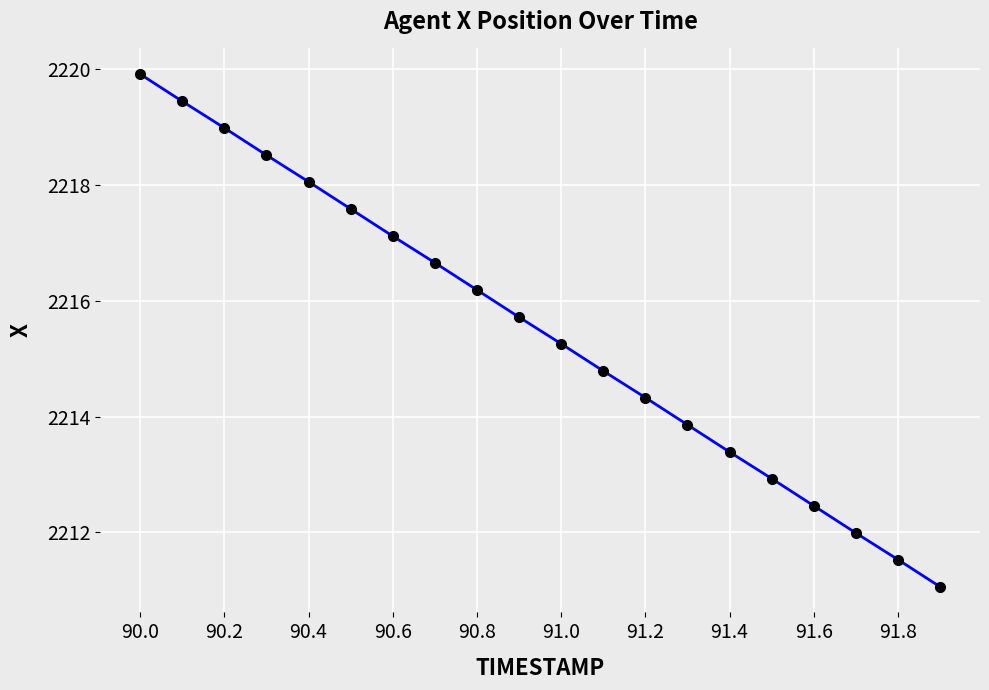

What is the difference between the maximum and minimum values?

8.9